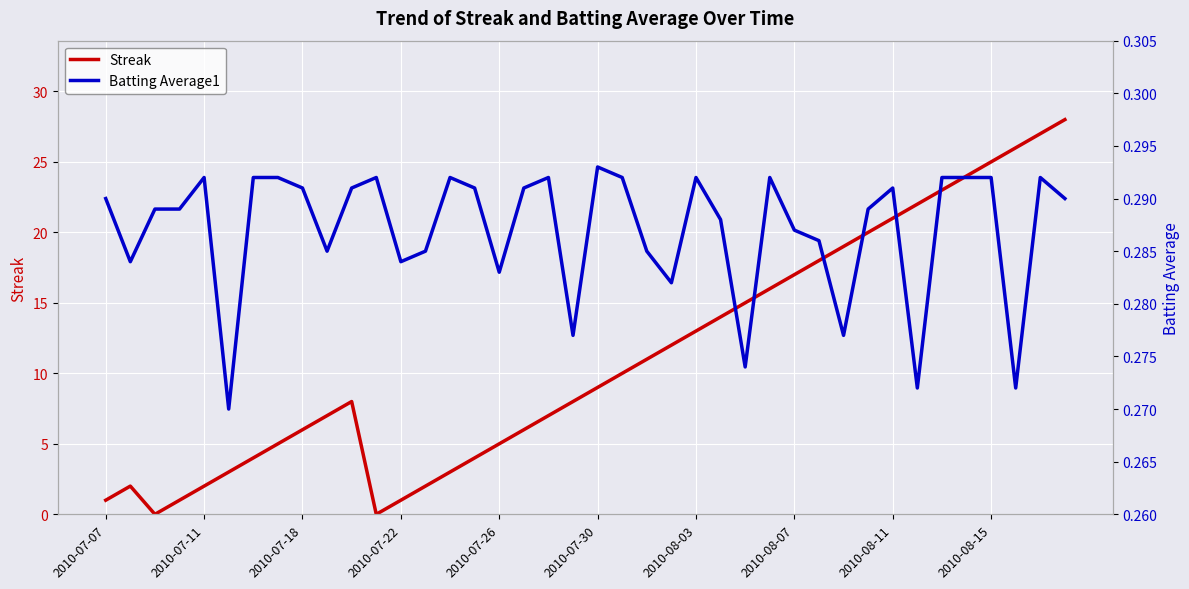

What is the average value of the Streak series?

11